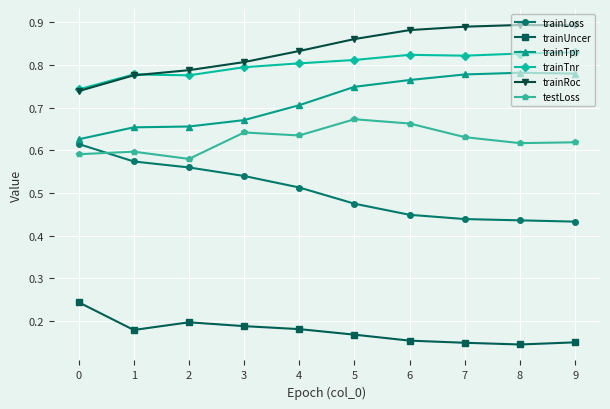

List the series in order of their peak value, highest first.

trainRoc, trainTnr, trainTpr, testLoss, trainLoss, trainUncer